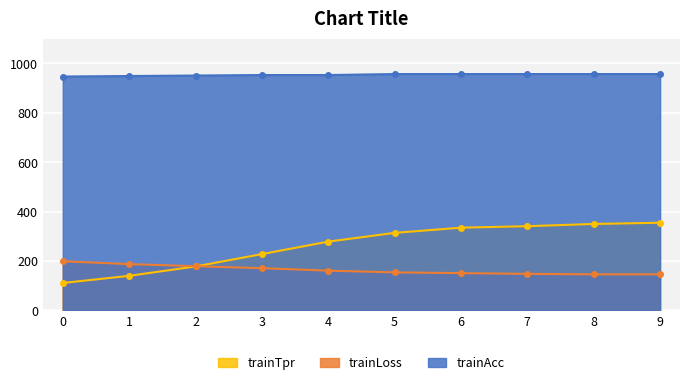

What is the average value of the trainTpr series?

263.1